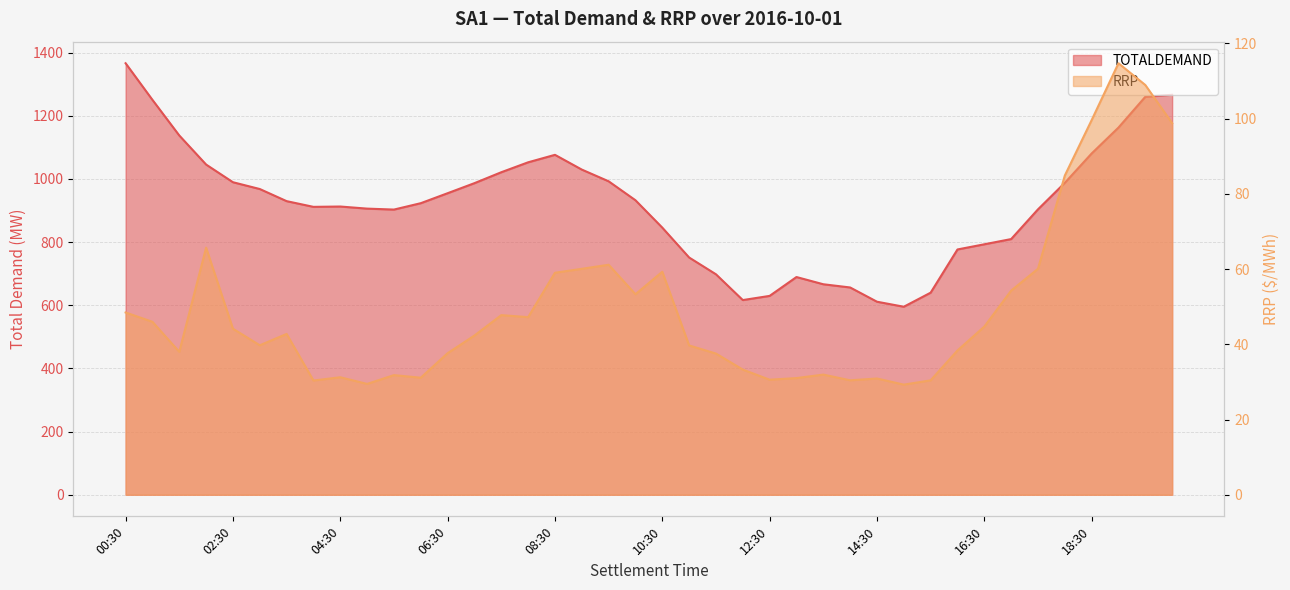

Rank the series by their maximum value, from highest to lowest.

TOTALDEMAND, RRP